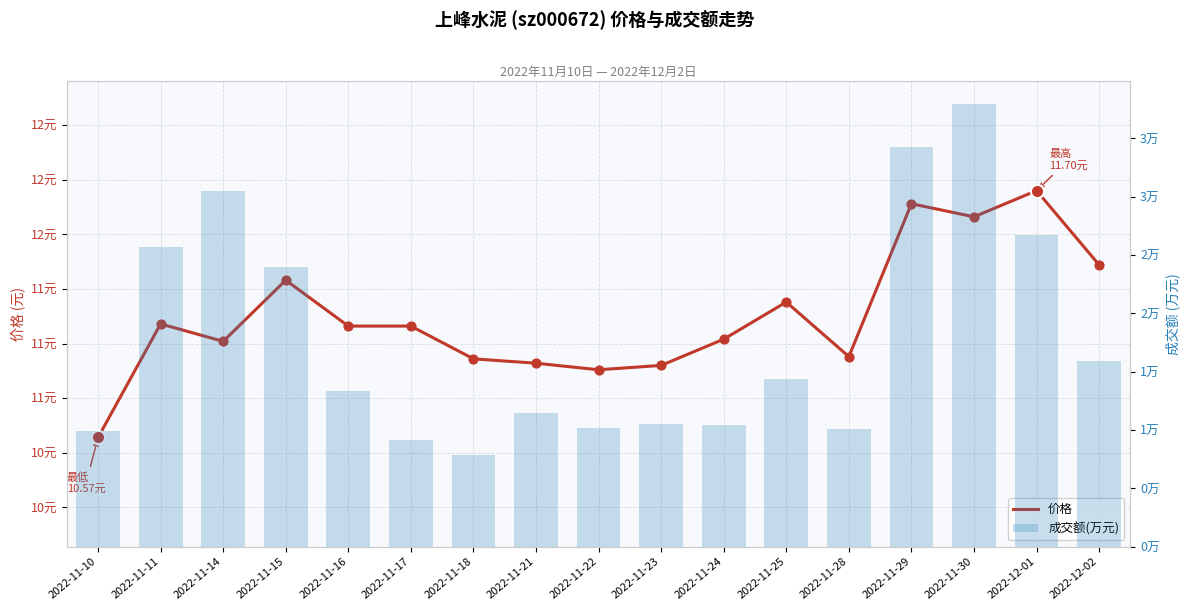

At how many categories does at least one series exceed 16468?

6